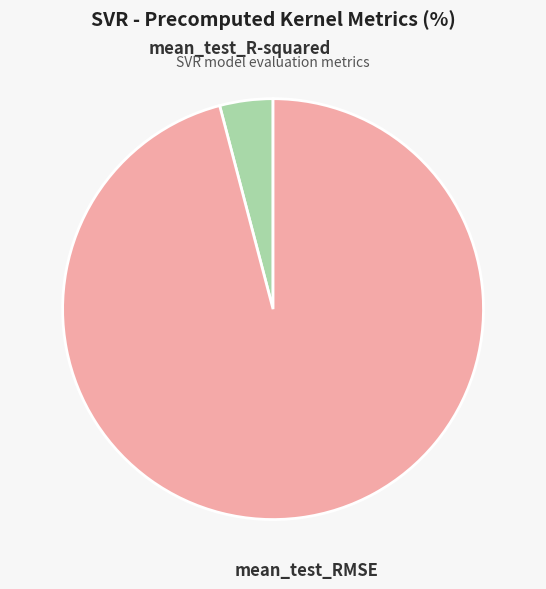

Is the sum of mean_test_RMSE and mean_test_R-squared greater than half?

Yes